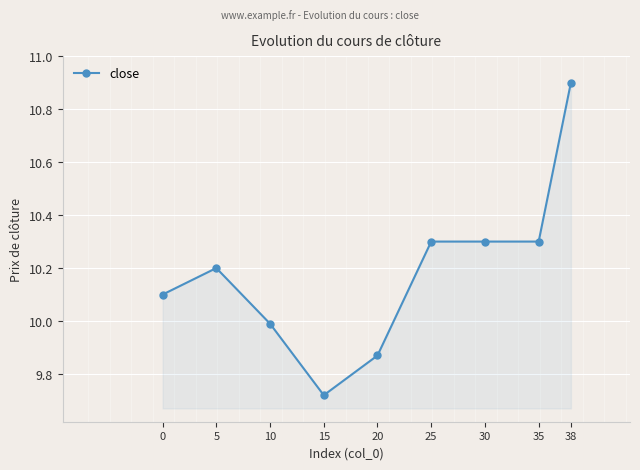

The value at 0 is 6.6. True or false?

False